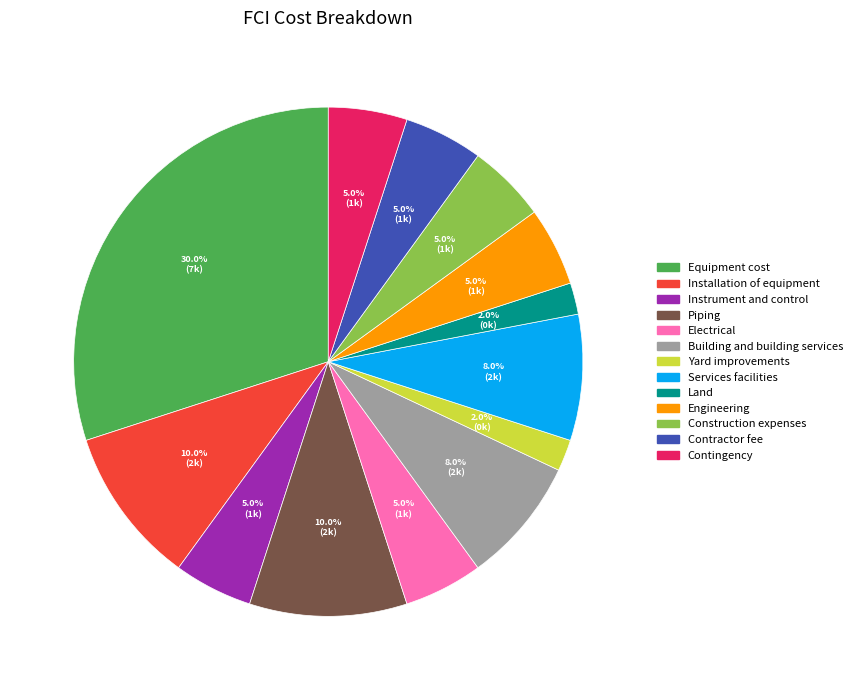

The Engineering slice represents 5% of the pie. True or false?

True